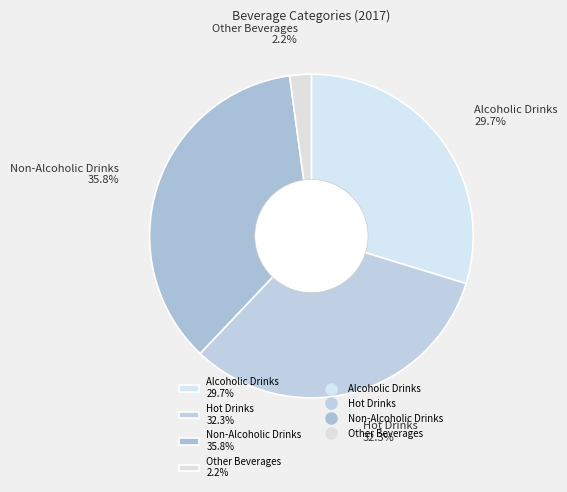

Does any single category account for the majority?

No